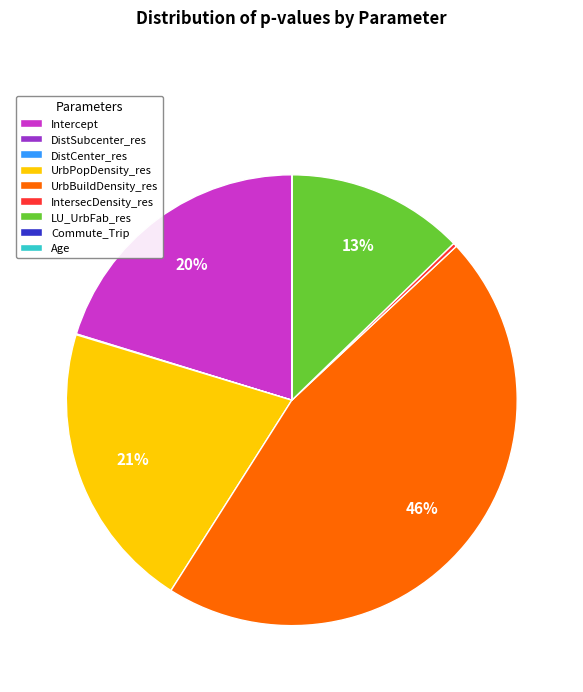

To the nearest percent, what percentage of the pie is UrbBuildDensity_res?

46%